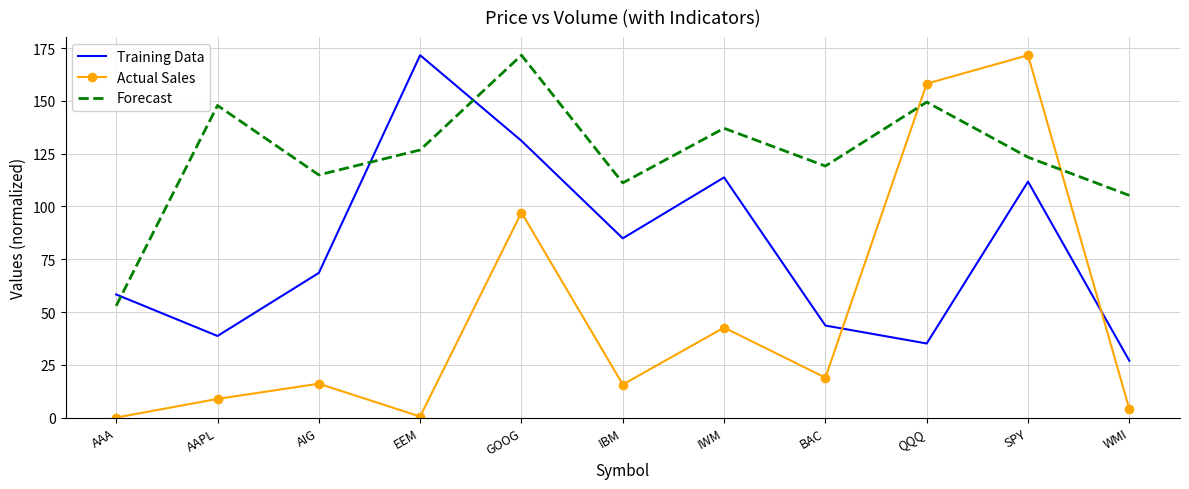

What position from the left is GOOG?

5